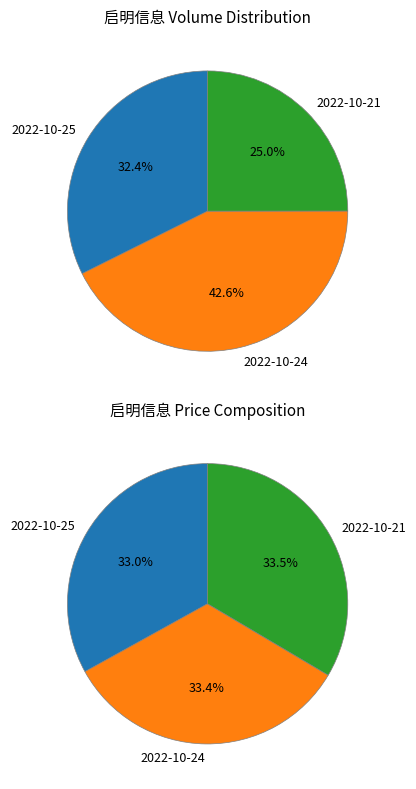

To the nearest percent, what is the difference between the largest and smallest slice percentages?

18%